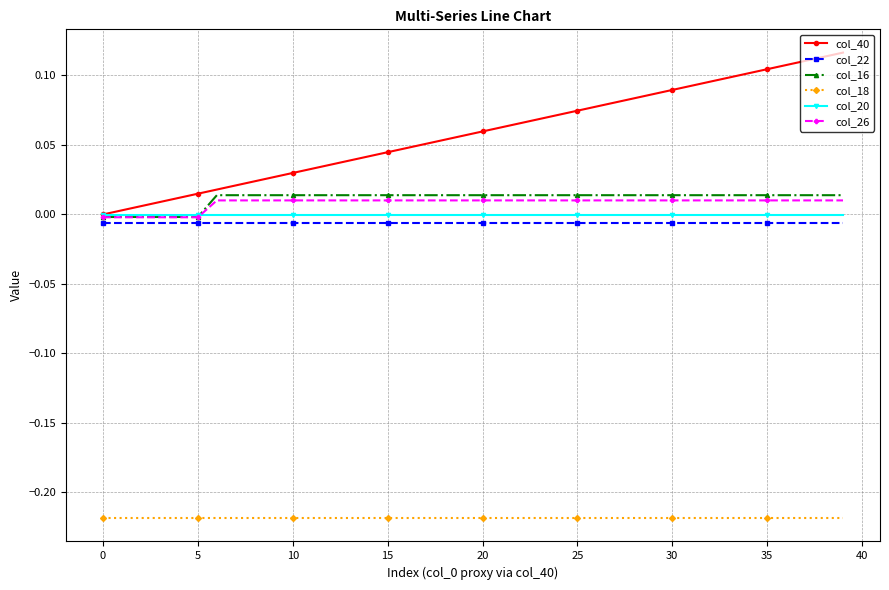

How many distinct data groups are displayed?

6